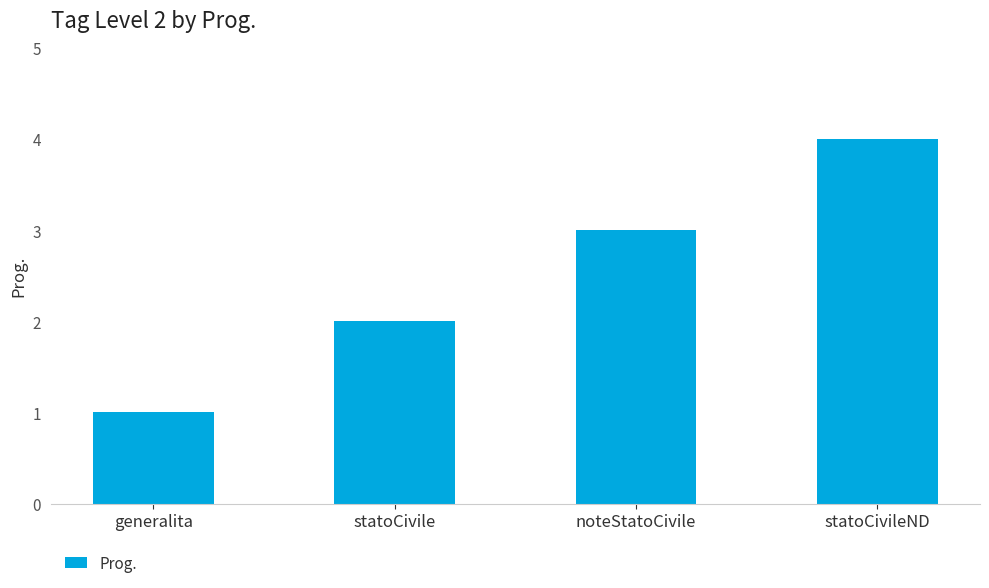

What is the approximate value at statoCivile?

2